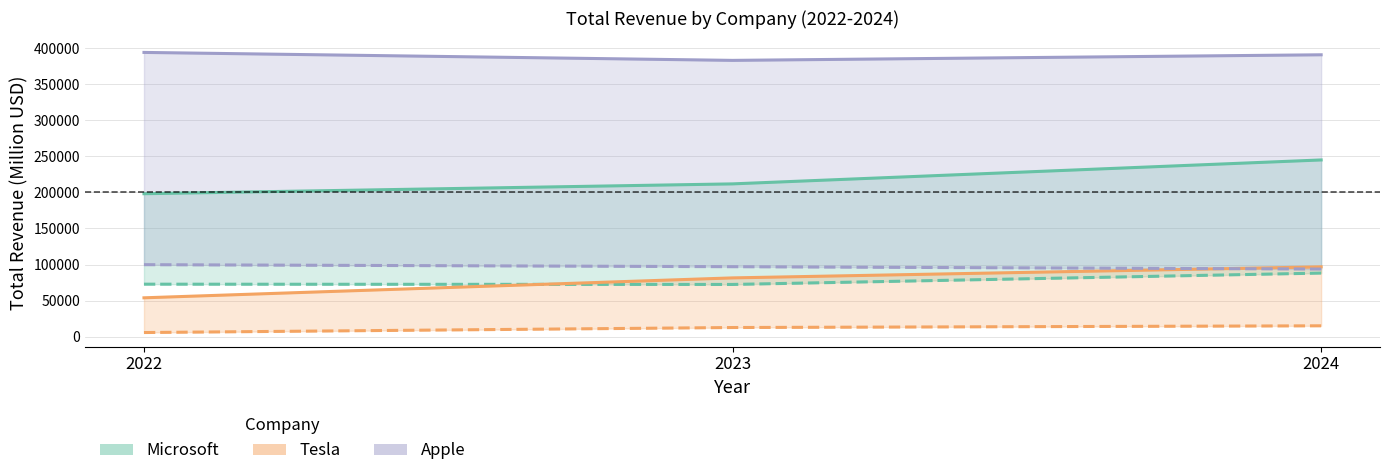

The value of Microsoft at 2024 is 360406. True or false?

False